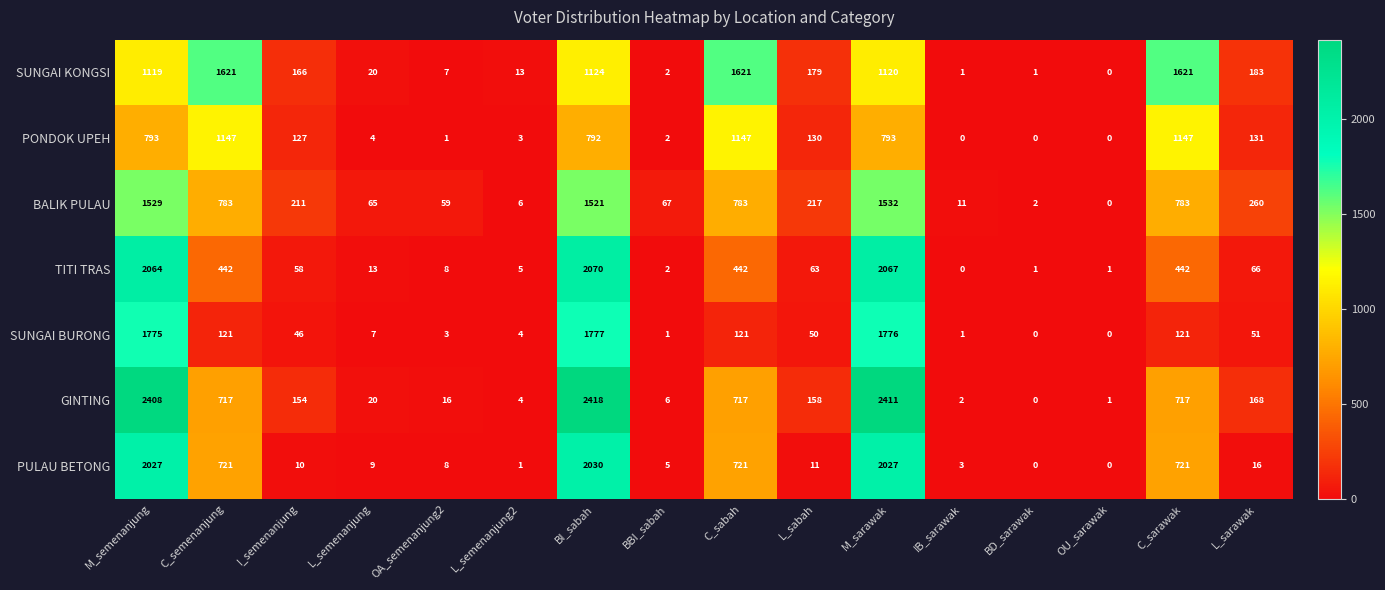

Rank the series by their maximum value, from lowest to highest.

PONDOK UPEH, BALIK PULAU, SUNGAI KONGSI, SUNGAI BURONG, PULAU BETONG, TITI TRAS, GINTING